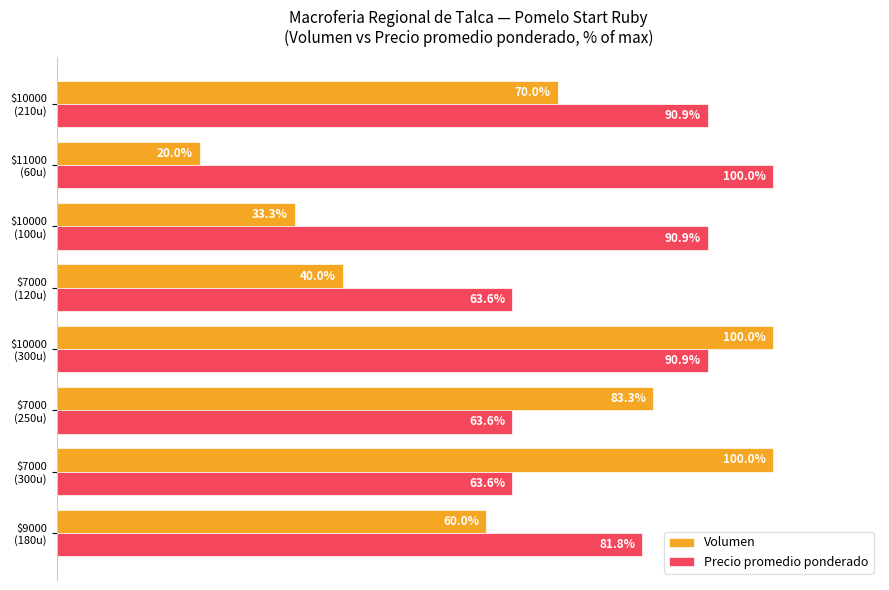

Which series has the widest spread of values?

Volumen